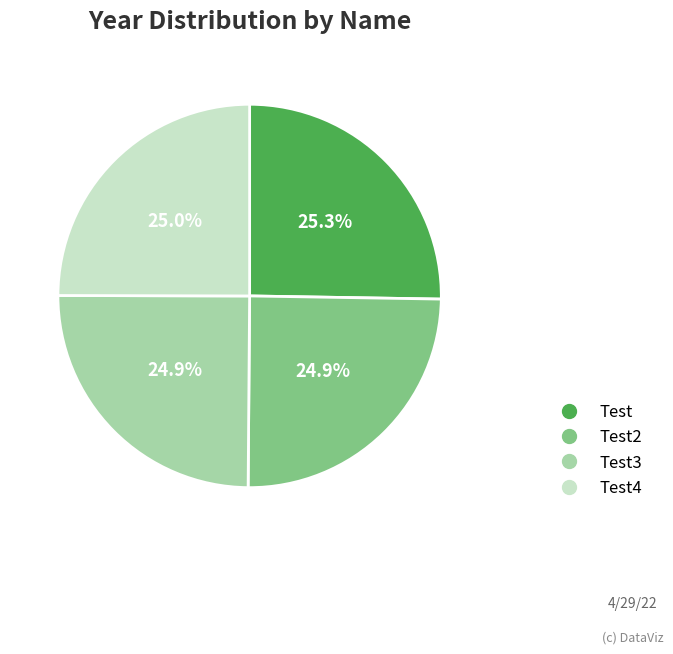

Is there any slice that represents more than half of the pie?

No